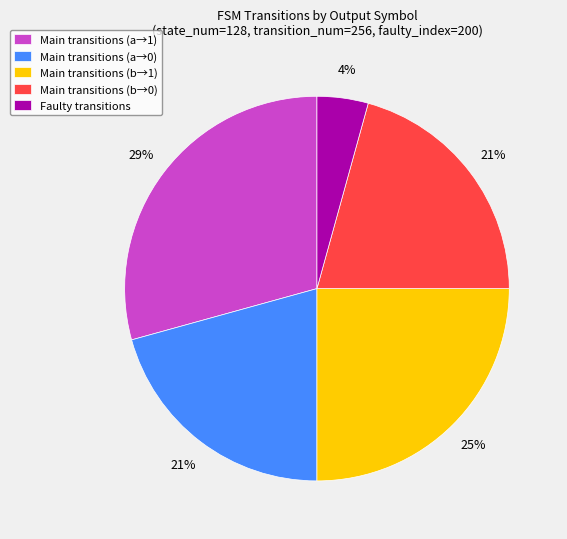

What percentage is the Main transitions (b→1) slice, to the nearest percent?

25%